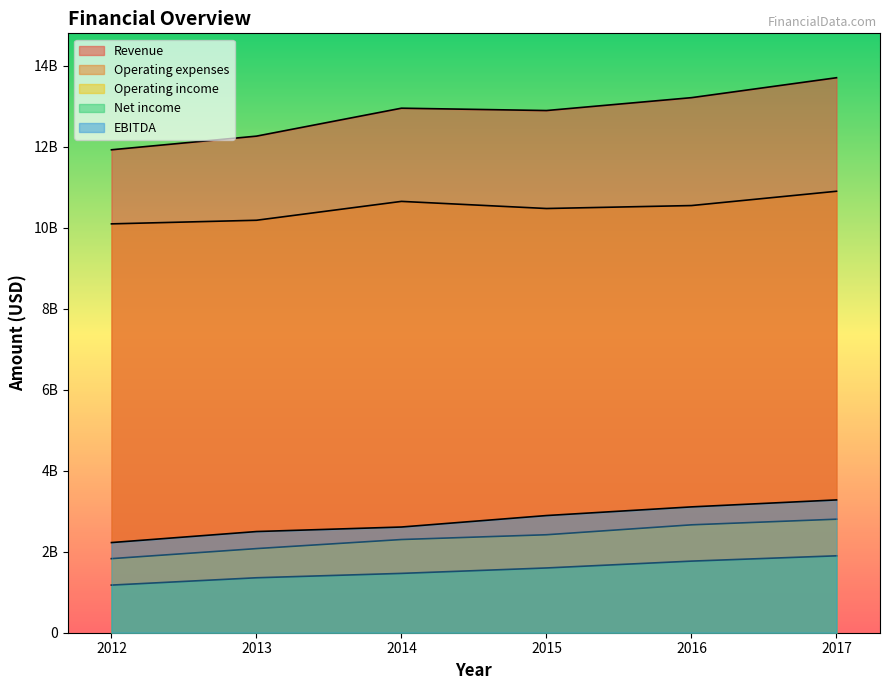

How many distinct data groups are displayed?

5